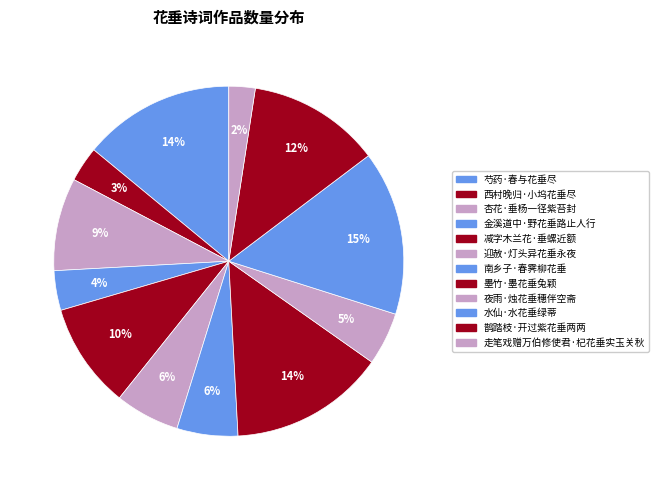

Which slice is the smallest?

走笔戏赠万伯修使君·杞花垂实玉关秋